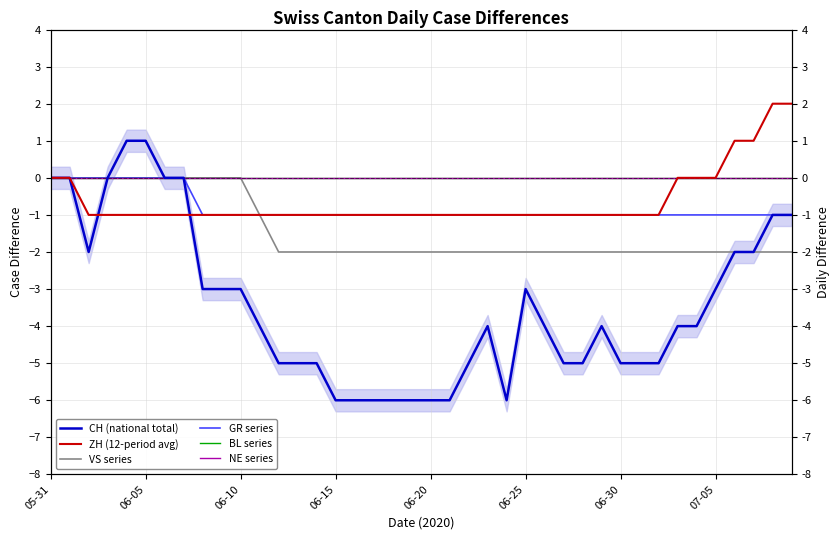

What are all the series names shown in the legend?

CH (national total), ZH (12-period avg), VS series, GR series, BL series, NE series